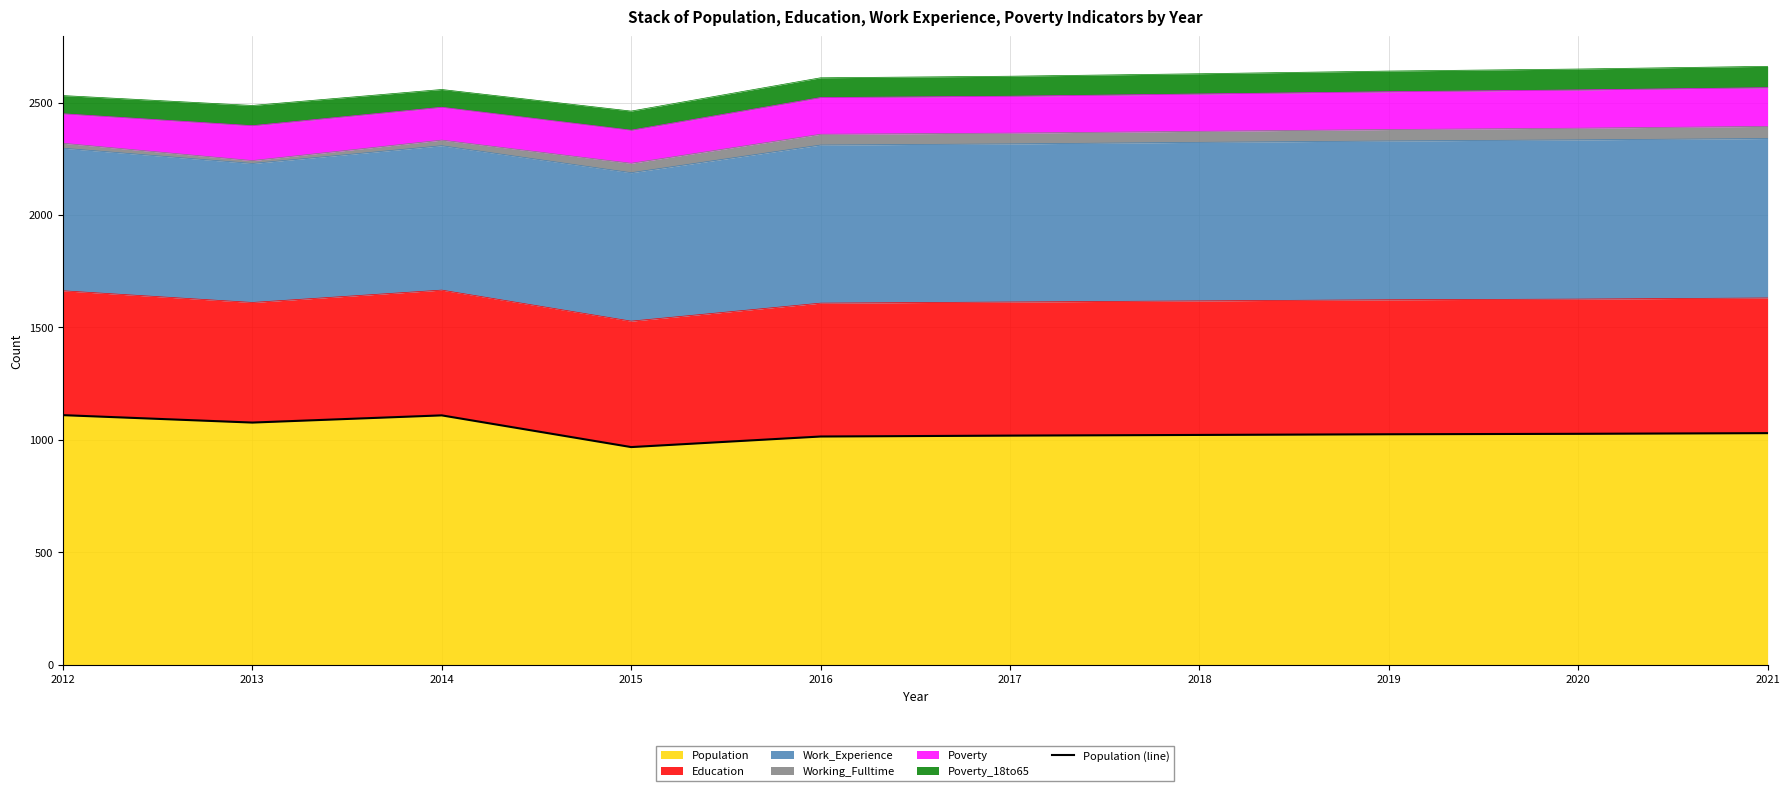

What is the change in value from 2016 to 2020?

+12